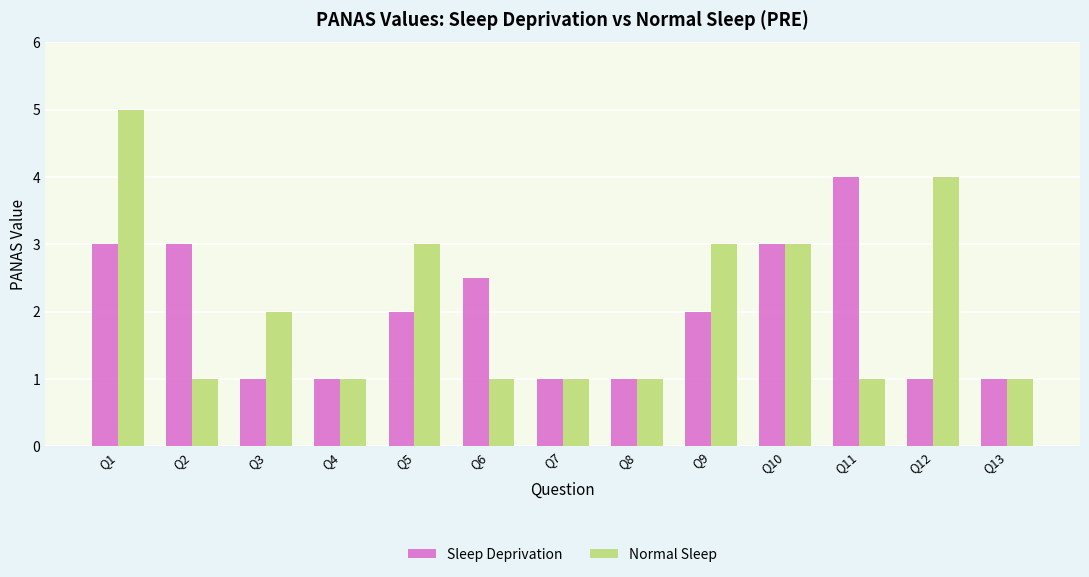

What is the sum of all Normal Sleep values?

27.0